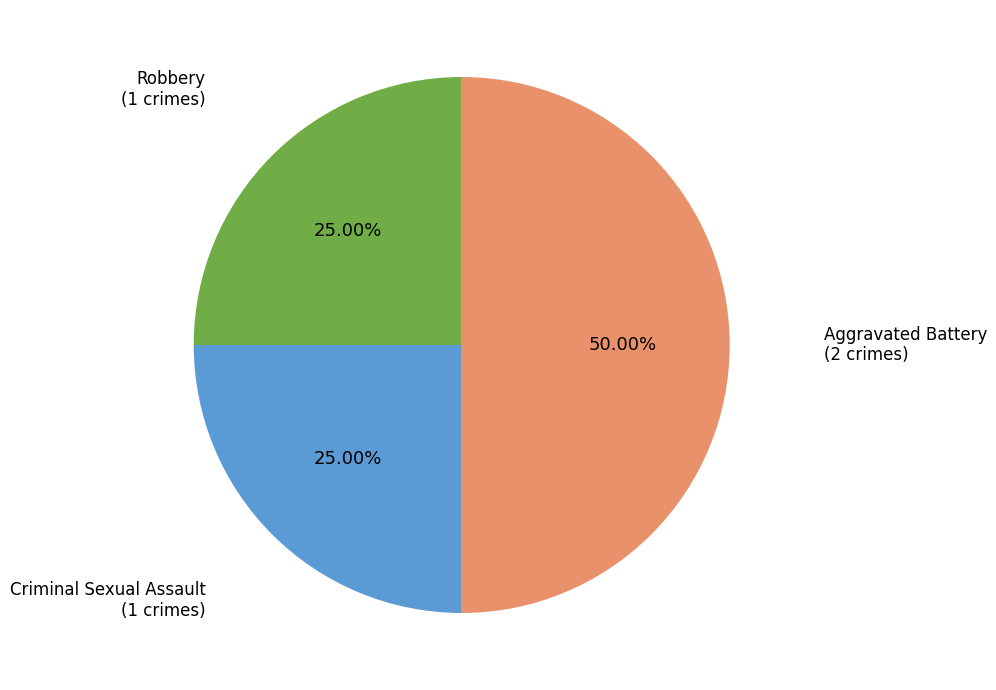

Is Robbery the majority of the pie?

No